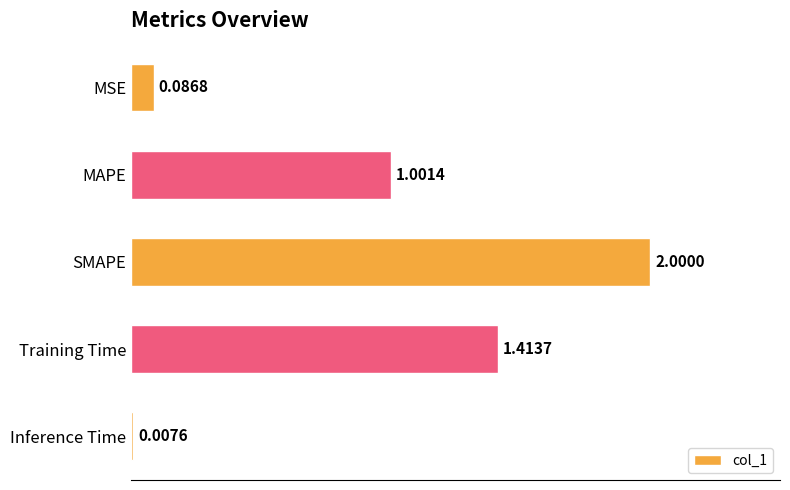

At which category does the chart reach its minimum across all series?

Inference Time